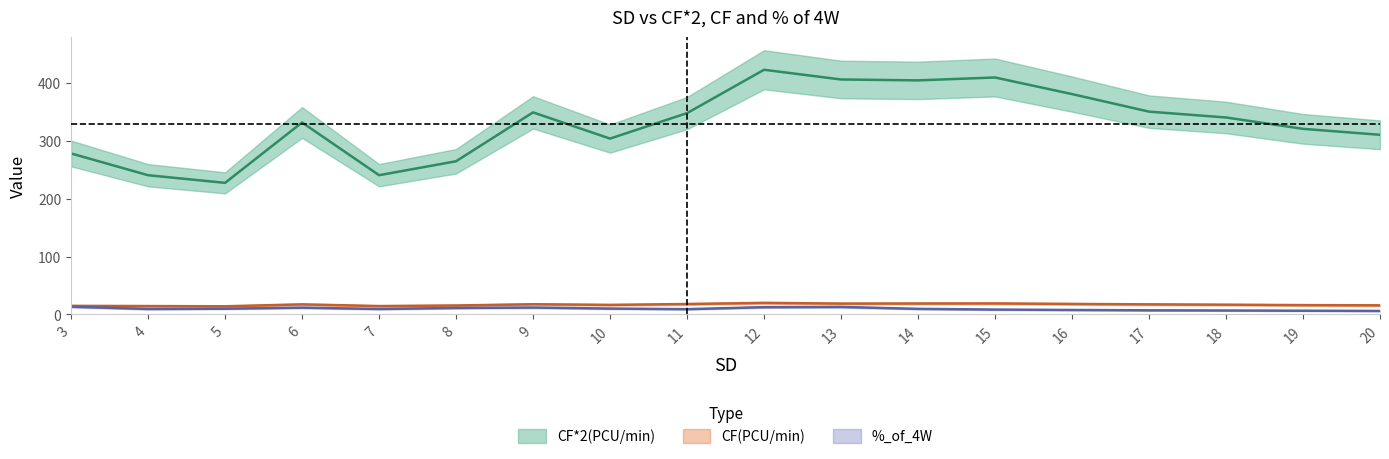

How many data points does each series have?

18